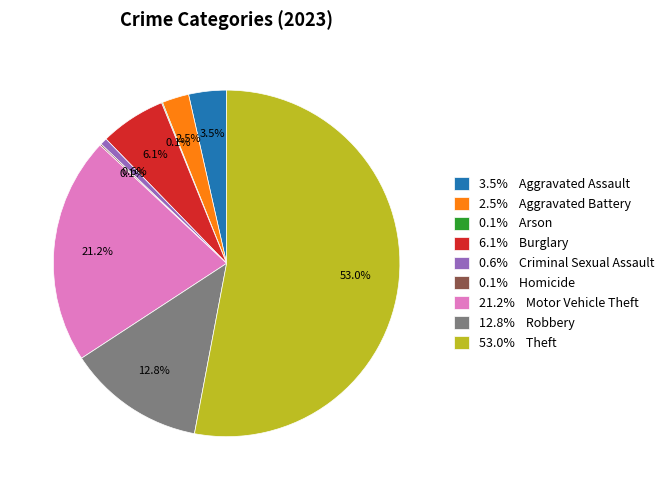

Is the sum of 6.1% Burglary and 3.5% Aggravated Assault greater than half?

No